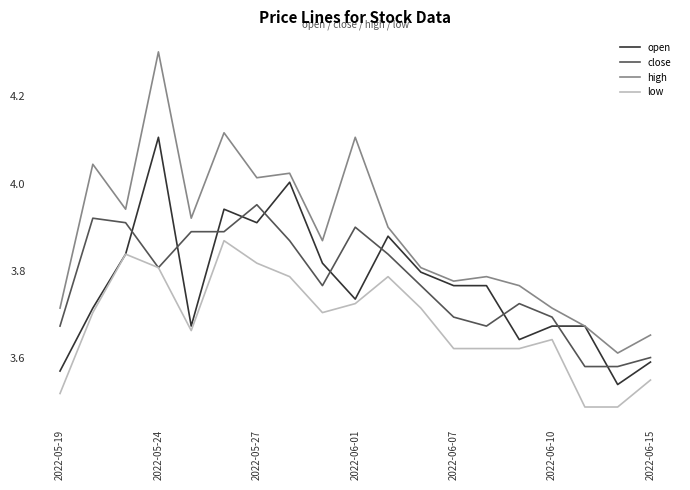

What is the maximum value shown in the chart?

4.3